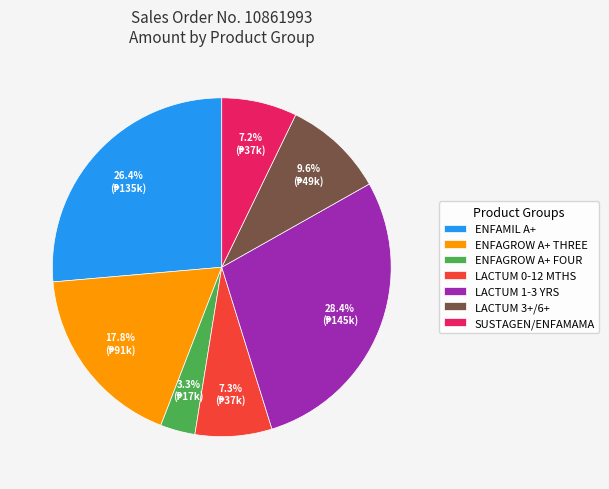

Between LACTUM 0-12 MTHS and ENFAGROW A+ THREE, which is larger?

ENFAGROW A+ THREE